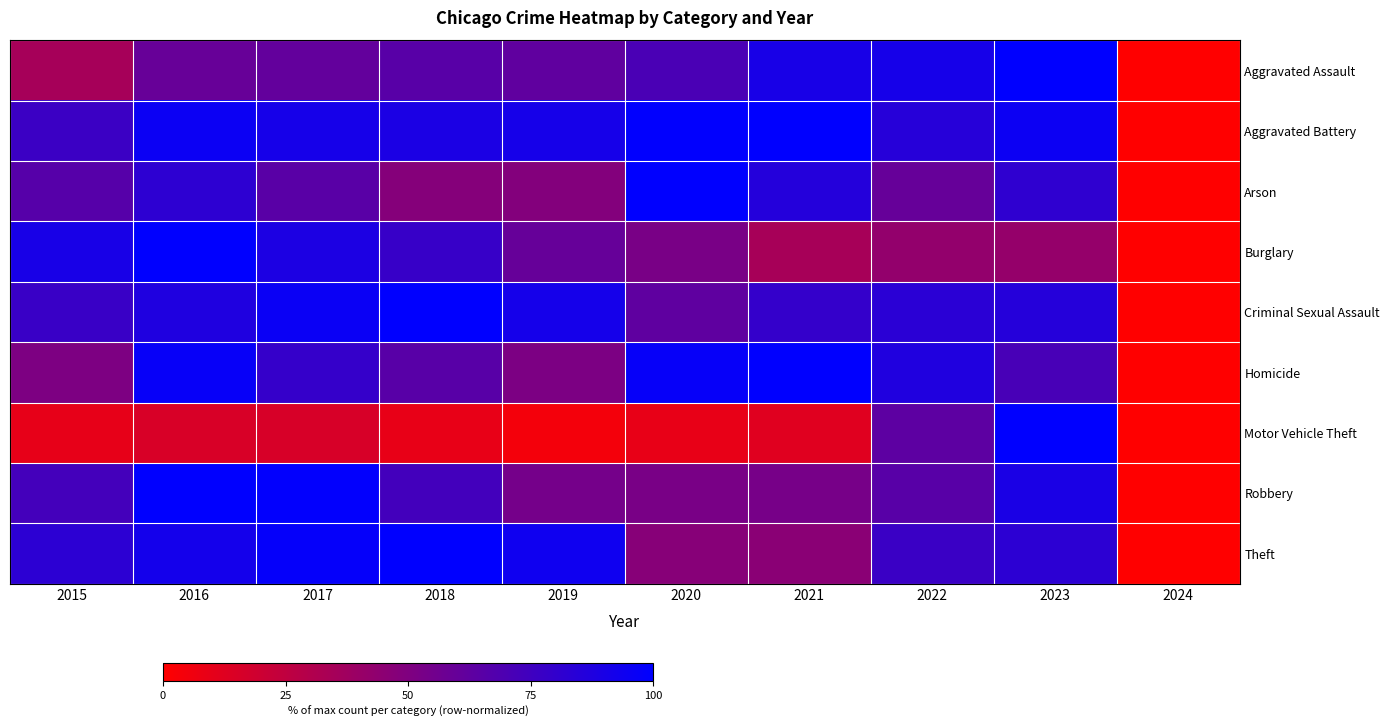

Between 2022 and 2016, which is larger?

2022